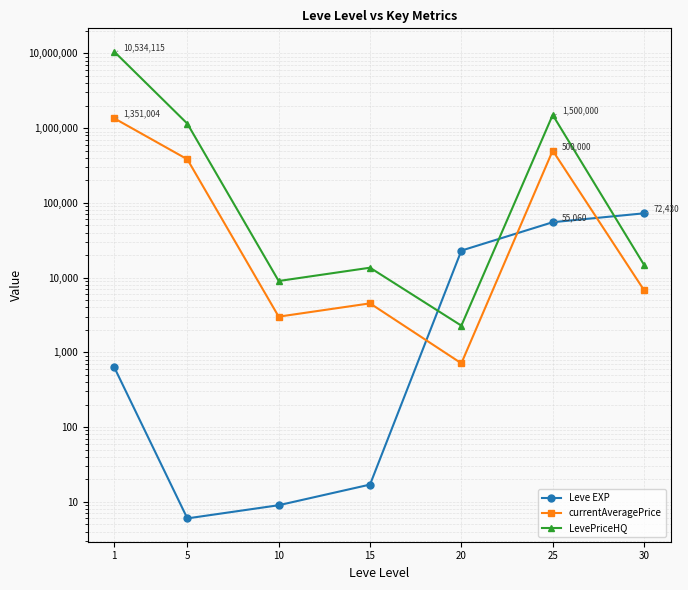

How many data points does each series have?

7